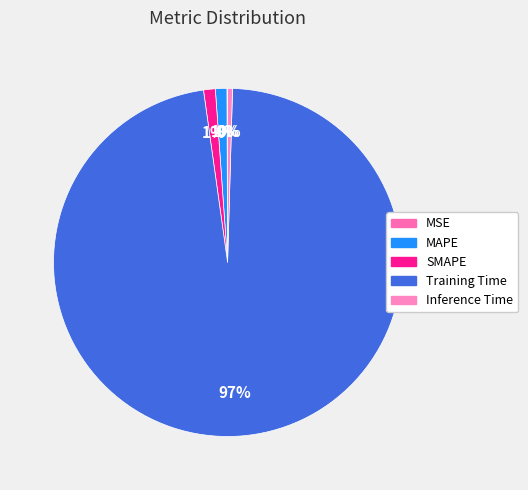

What is the majority slice?

Training Time